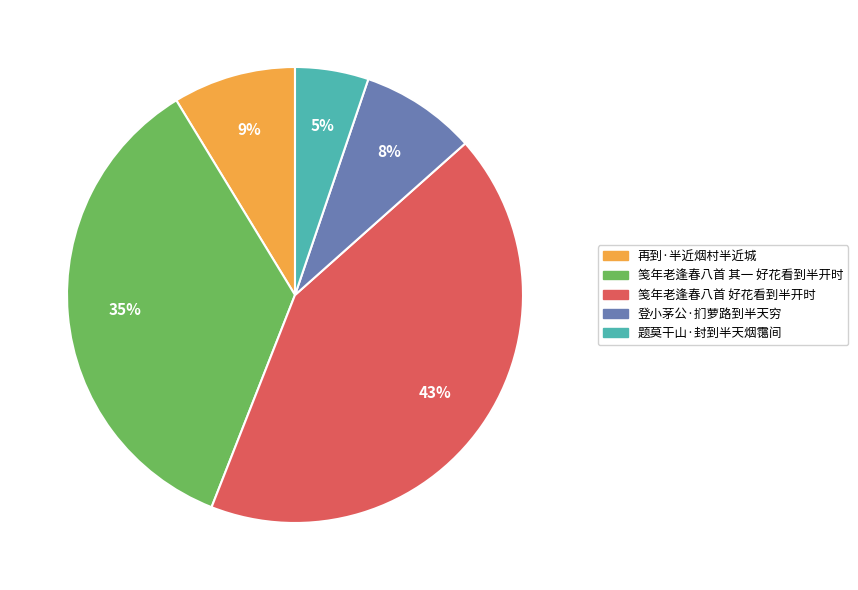

Does 题莫干山·封到半天烟霭间 represent more than half of the total?

No